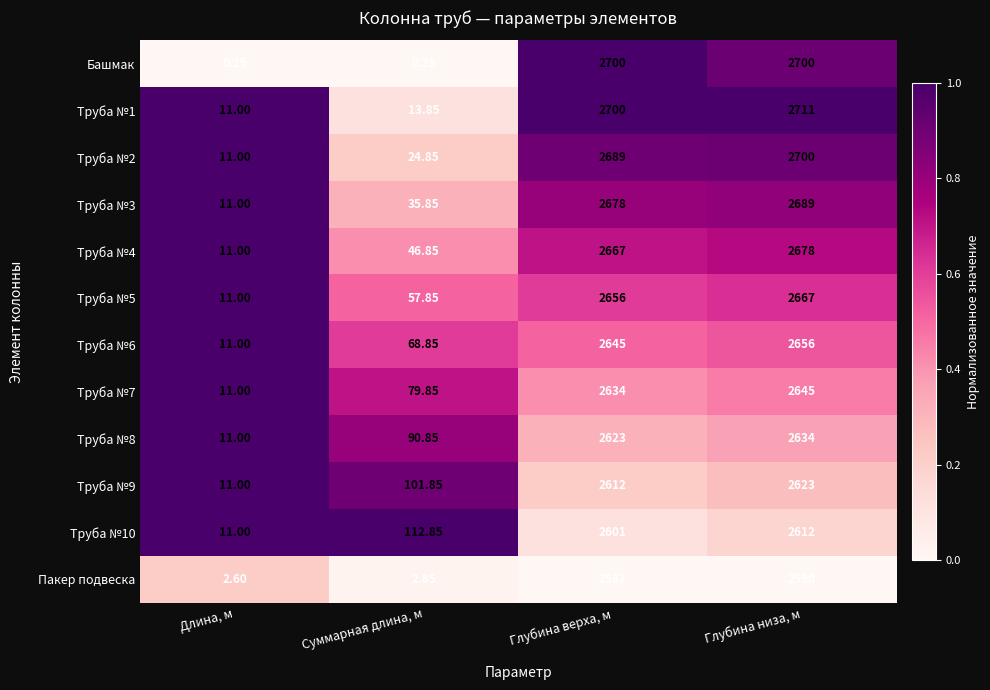

Rank the categories by Труба №7 value from lowest to highest.

Длина, м, Суммарная длина, м, Глубина верха, м, Глубина низа, м